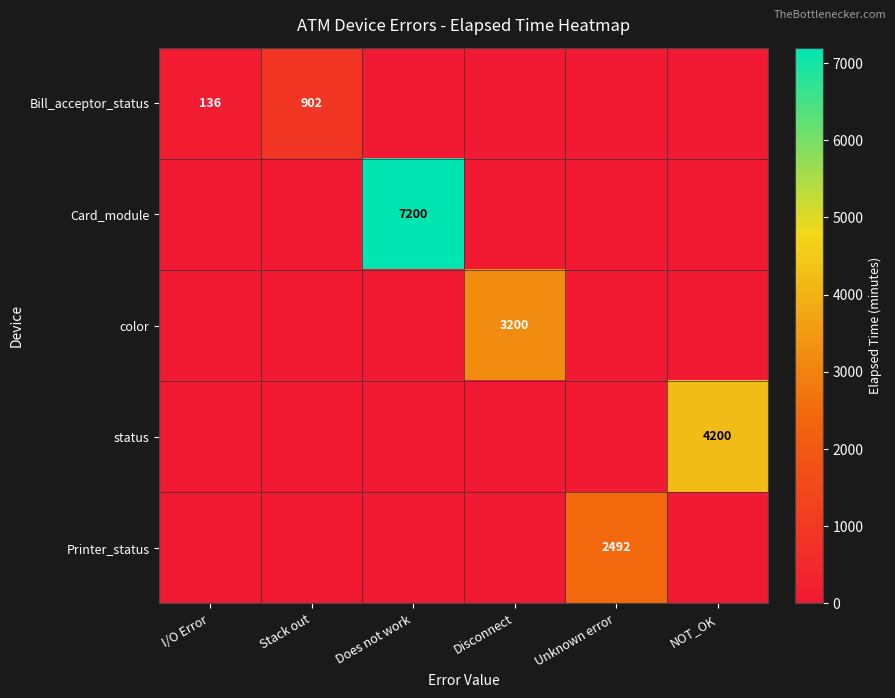

The Printer_status series shows 2492 at Unknown error. True or false?

True